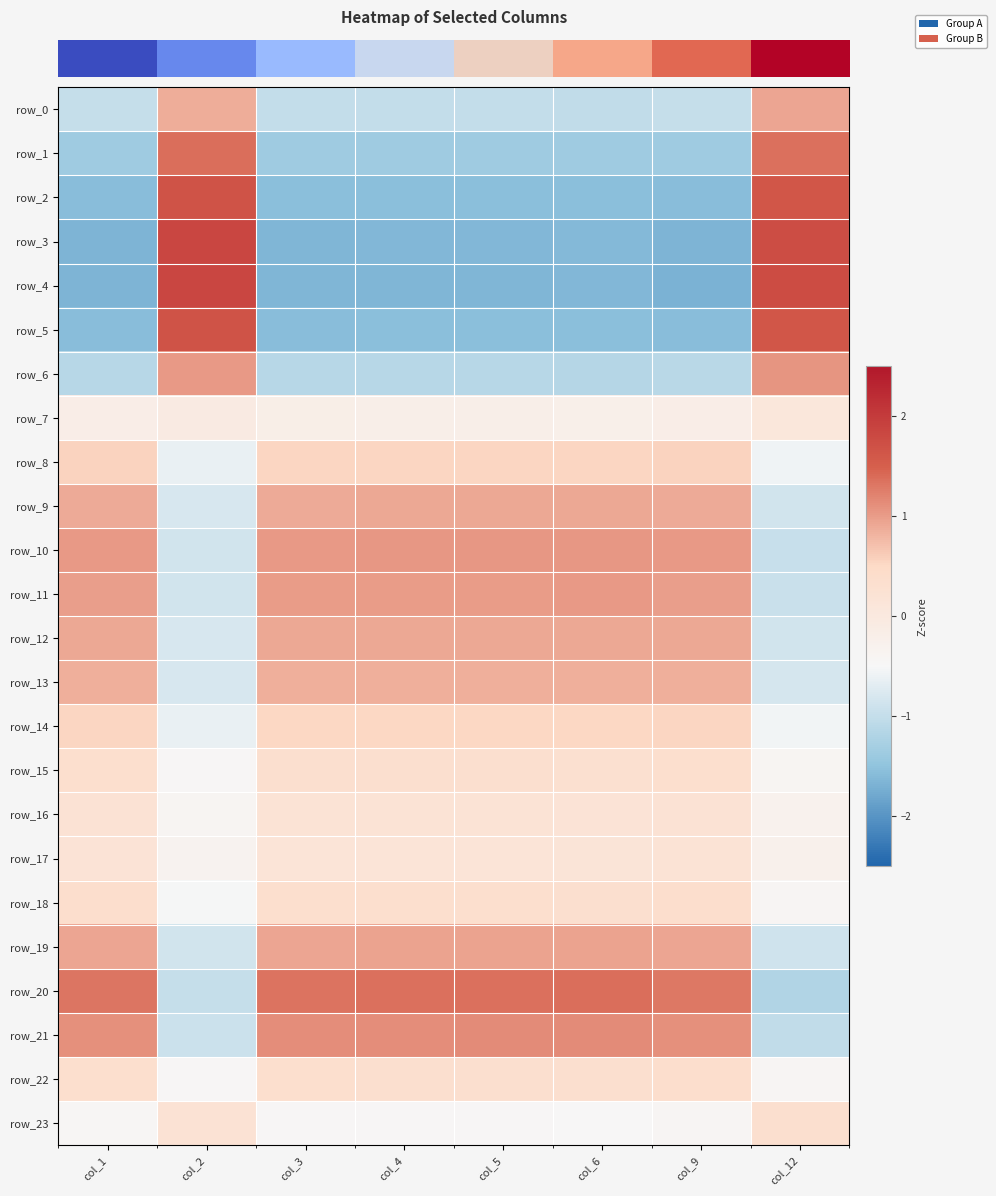

Between col_2 and col_9, which is larger?

col_2